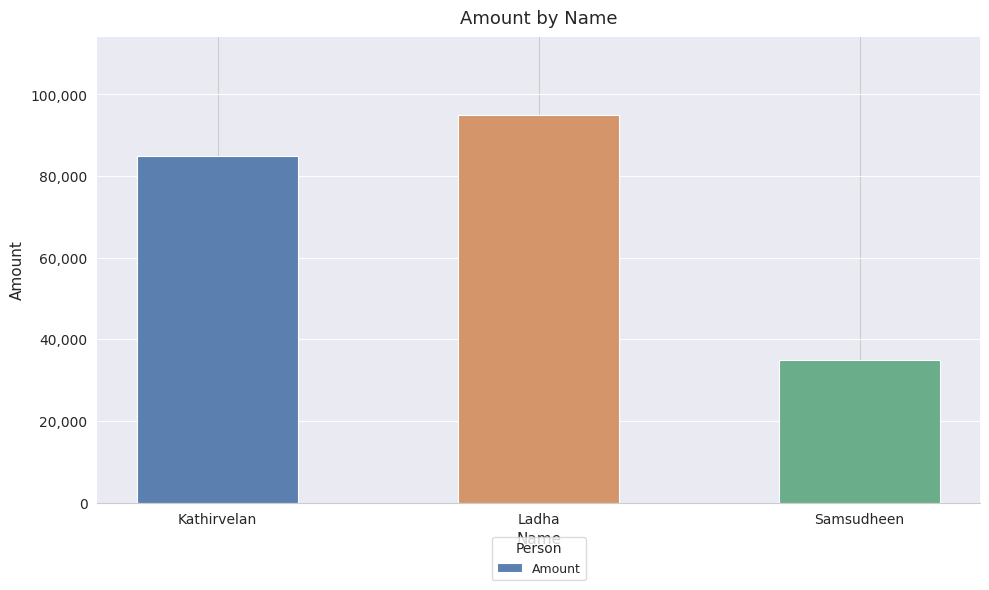

What is the ratio of the value at Ladha to the value at Samsudheen?

2.7